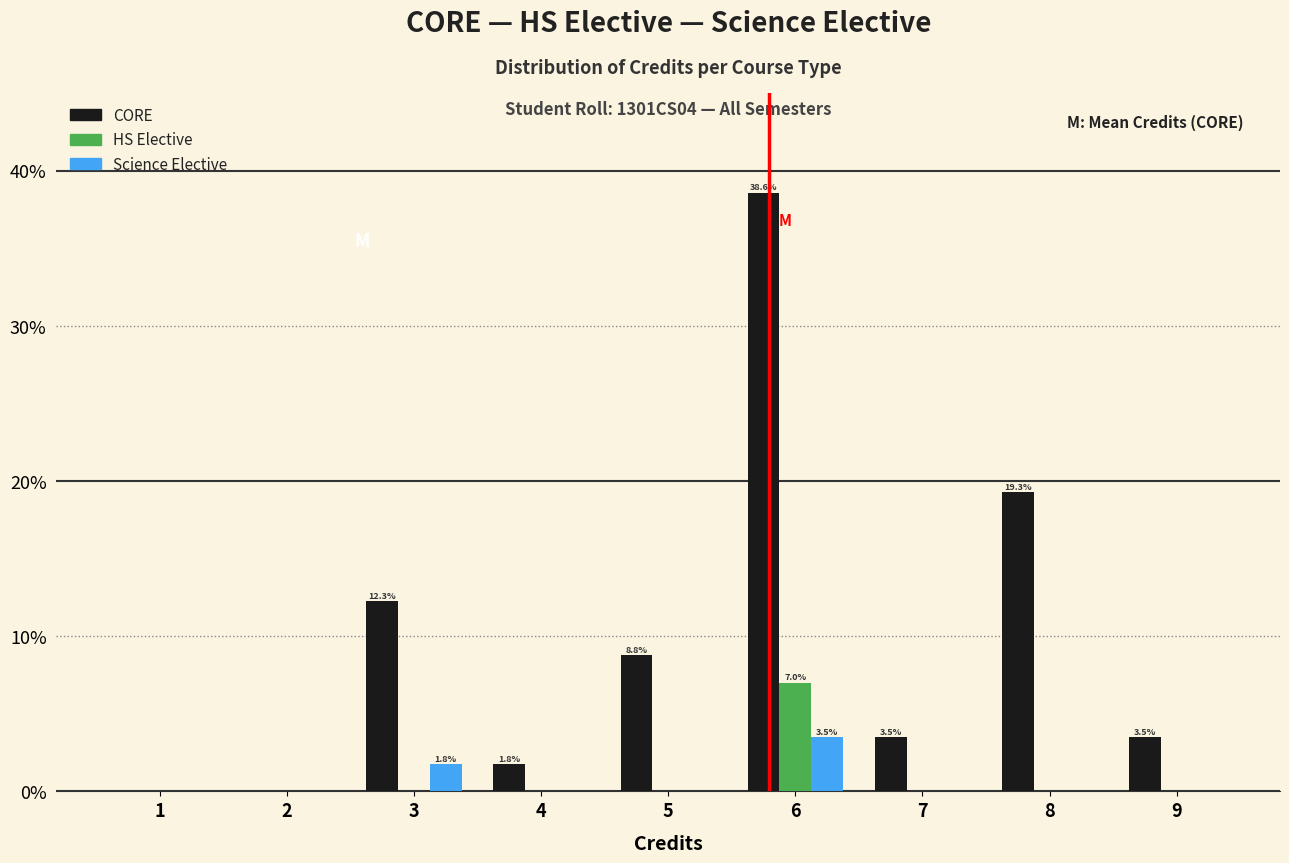

Reading right to left, list all the values displayed in this chart.

CORE: 9=3.5	8=19.3	7=3.5	6=38.6	5=8.8	4=1.8	3=12.3	2=0.0	1=0.0
HS Elective: 9=0.0	8=0.0	7=0.0	6=7.0	5=0.0	4=0.0	3=0.0	2=0.0	1=0.0
Science Elective: 9=0.0	8=0.0	7=0.0	6=3.5	5=0.0	4=0.0	3=1.8	2=0.0	1=0.0